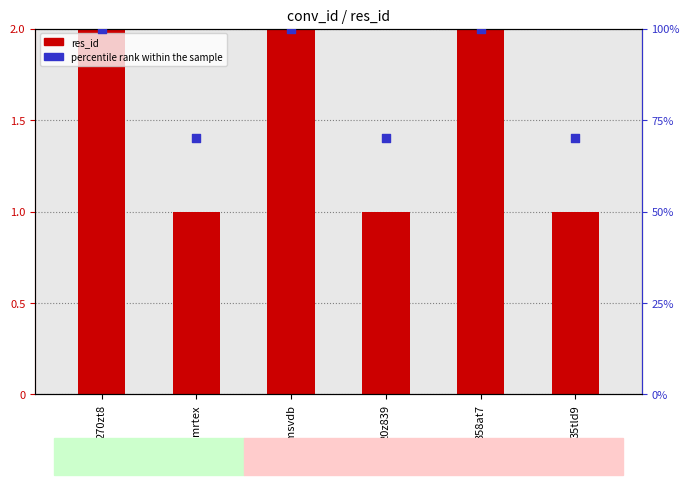

Is the value of percentile rank within the sample at msvdb greater than the value of res_id at 35tld9?

Yes